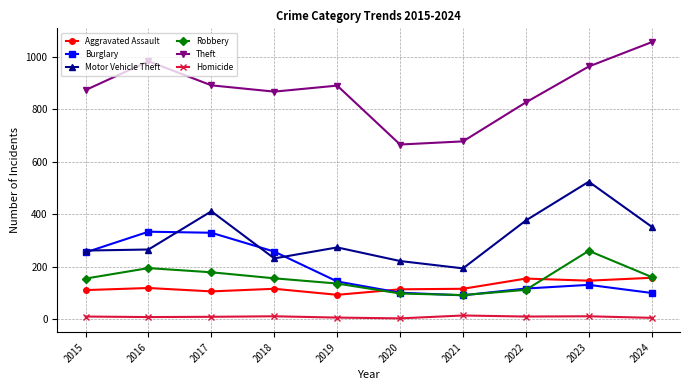

Where does the Aggravated Assault series first go above 115?

2016